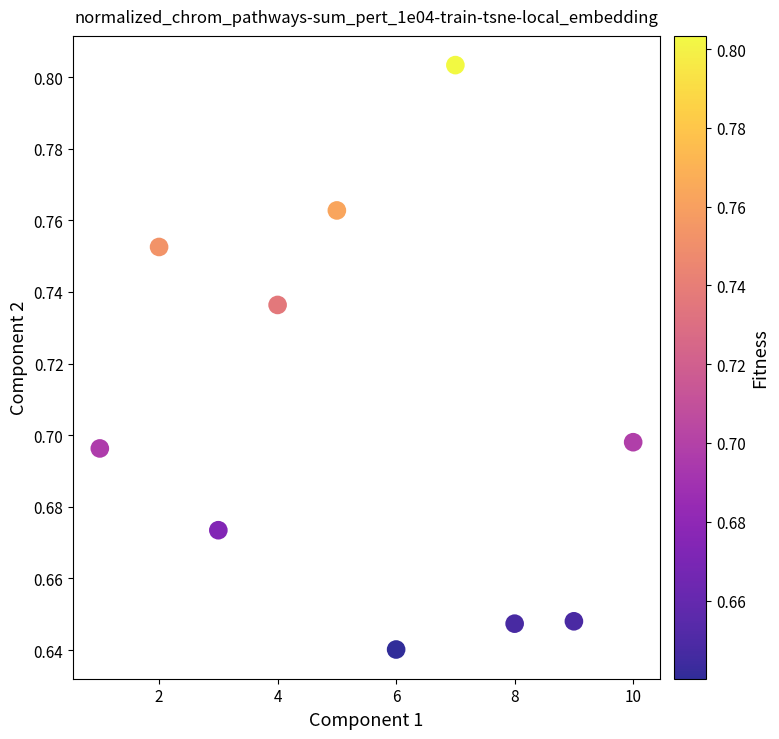

What is the range of X values (max minus min)?

9.0